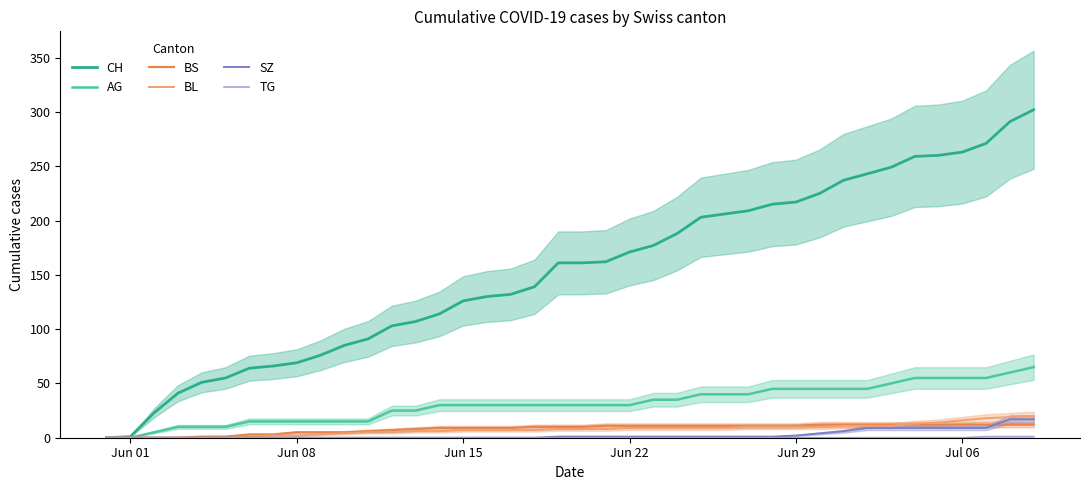

What is the sum of all SZ values?

110